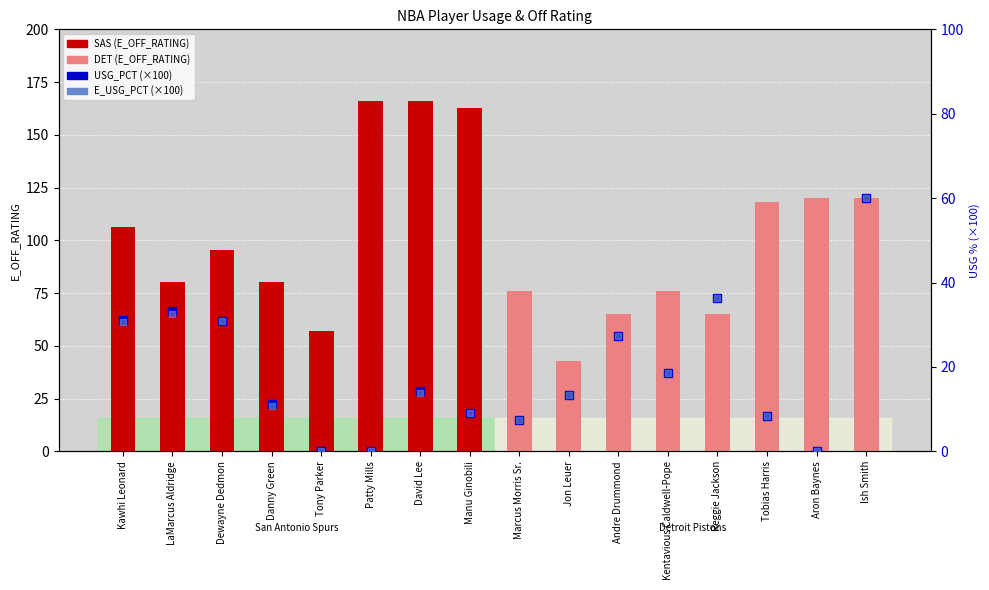

How many groups of bars are there?

16